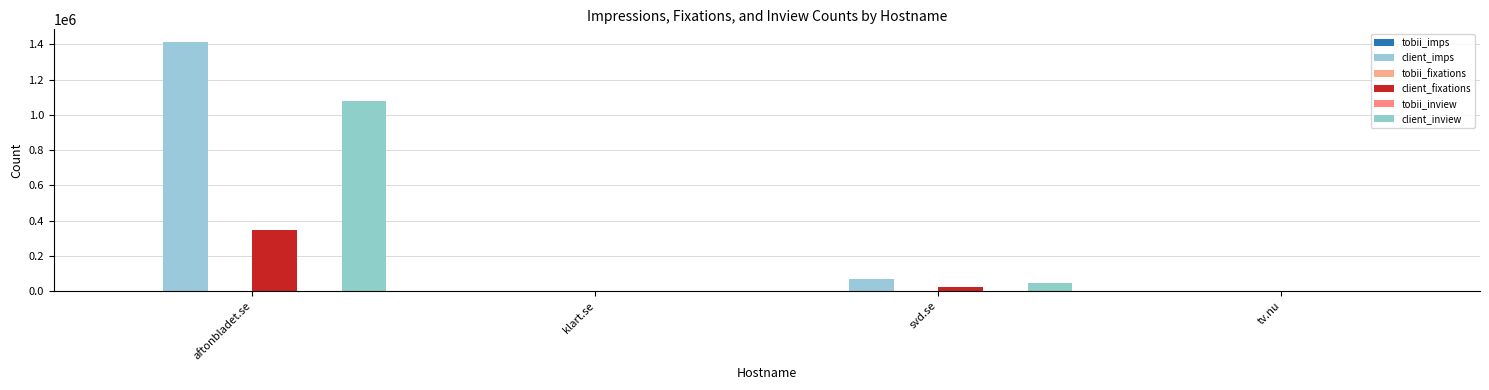

Is the value of client_imps at klart.se greater than the value of client_inview at aftonbladet.se?

No